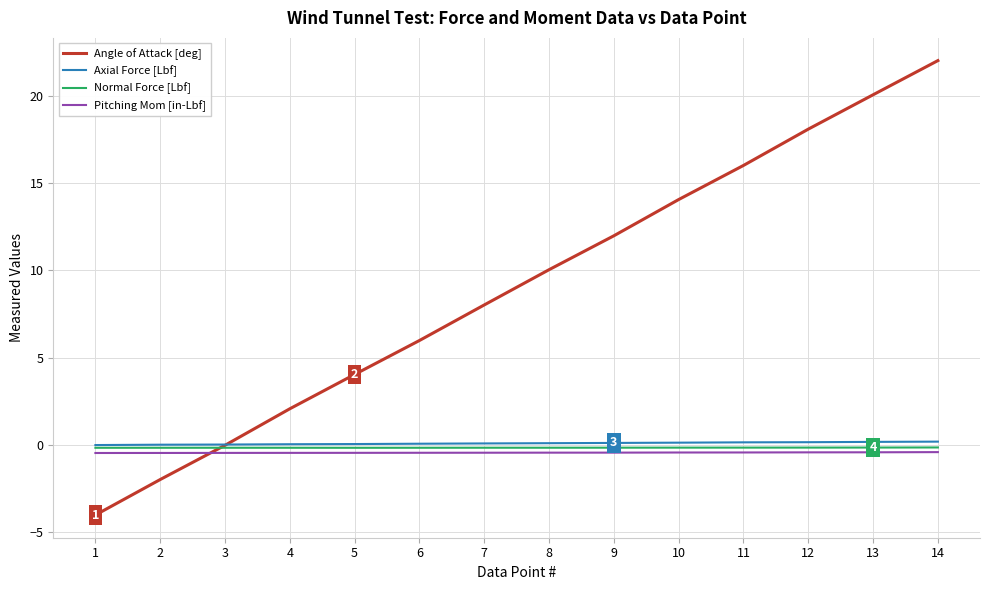

What is the highest value of the Angle of Attack [deg] series?

22.0